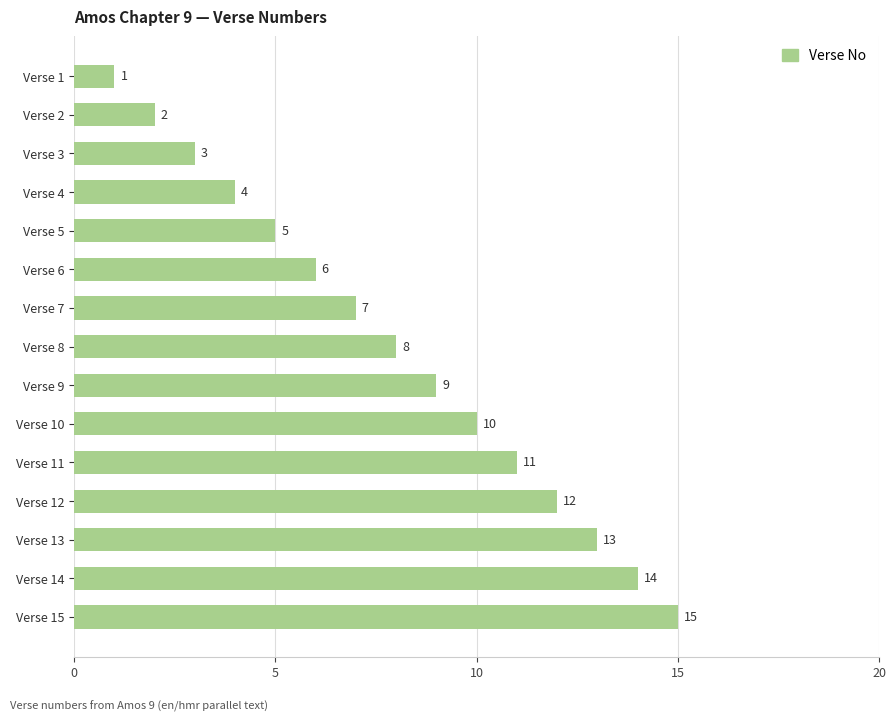

How many values are below 8?

7